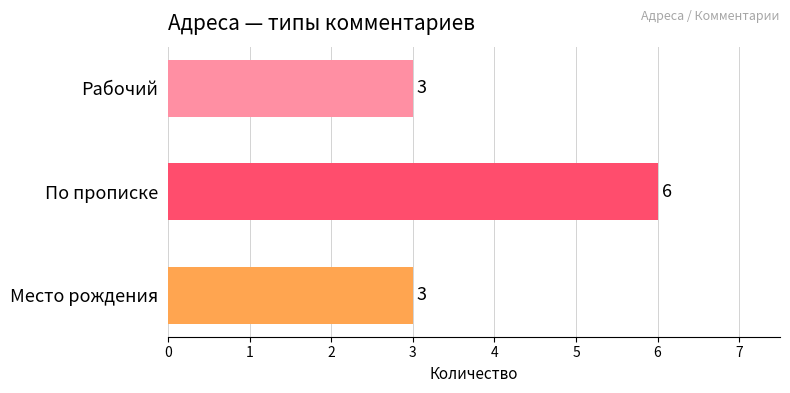

Reading bottom to top, extract all data points from this chart.

Место рождения=3	По прописке=6	Рабочий=3